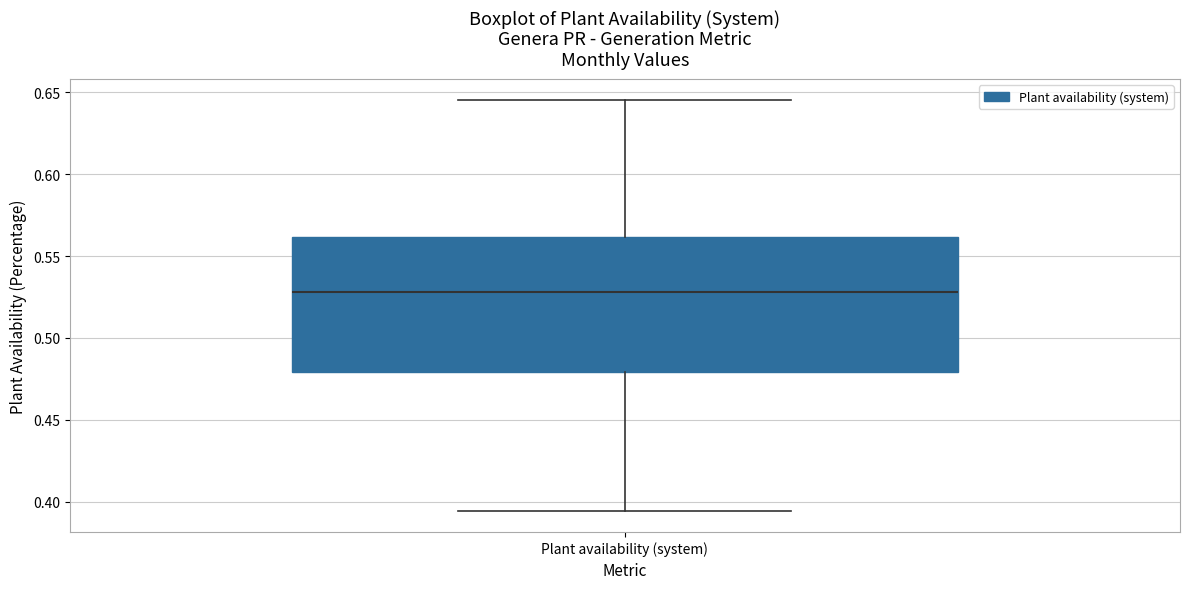

Where does the upper whisker of the box for Plant availability (system) end on the y-axis? The values are not printed on the chart, so give them approximately, as read against the axis.

0.645